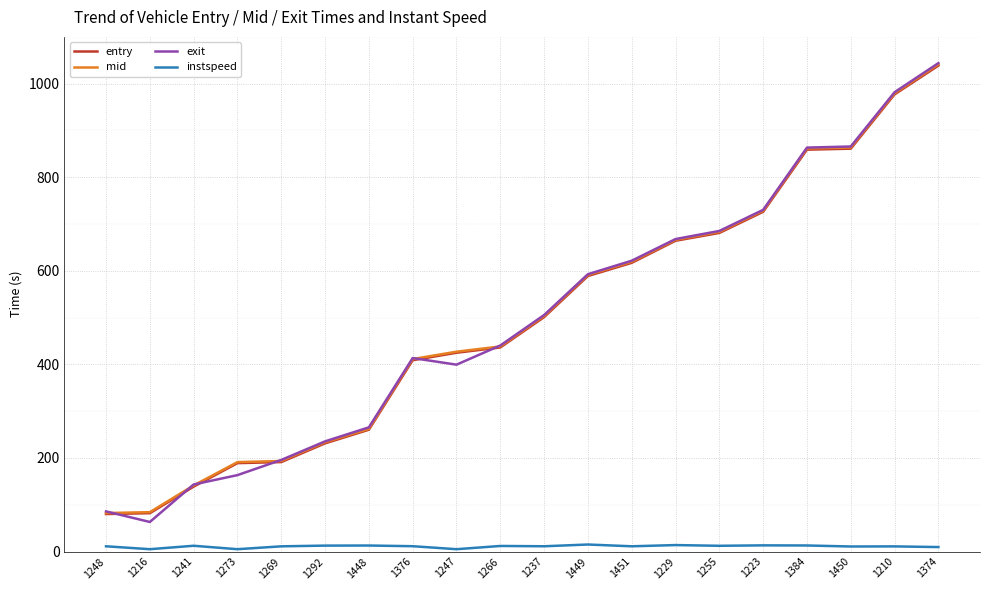

At which label is entry closest to 559?

1449